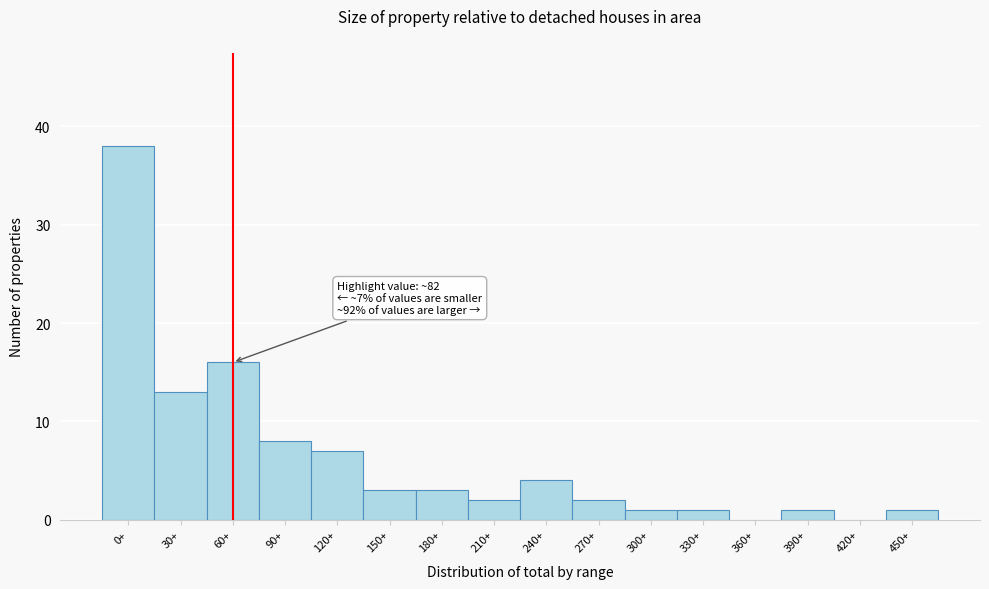

Reading left to right, what are all the values shown in this chart?

0+=38	30+=13	60+=16	90+=8	120+=7	150+=3	180+=3	210+=2	240+=4	270+=2	300+=1	330+=1	360+=0	390+=1	420+=0	450+=1